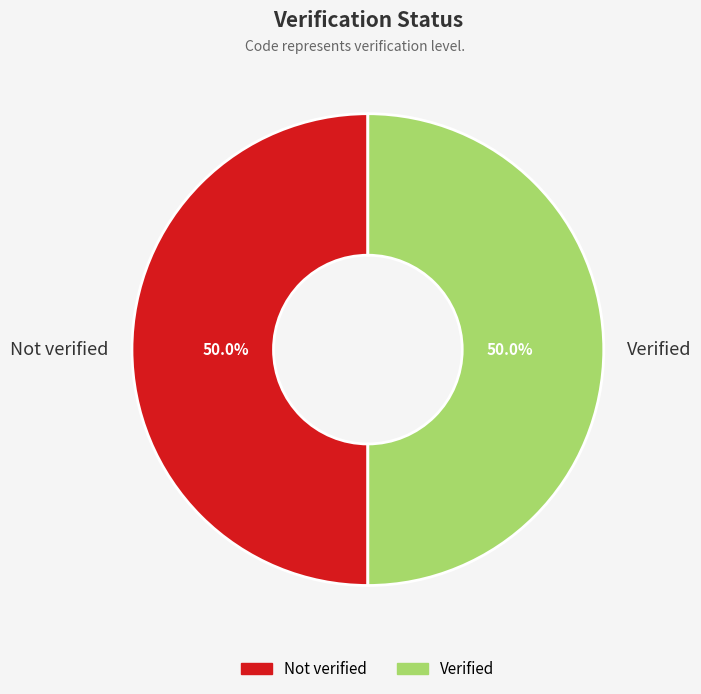

Do Verified and Not verified together represent more than half of the pie?

Yes